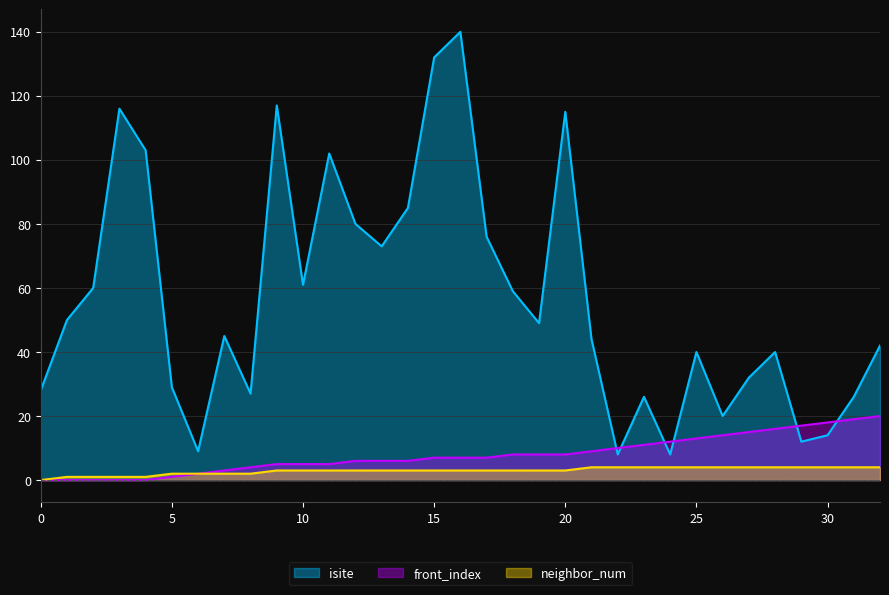

What is the value of the isite point at the 12th from the left?

102